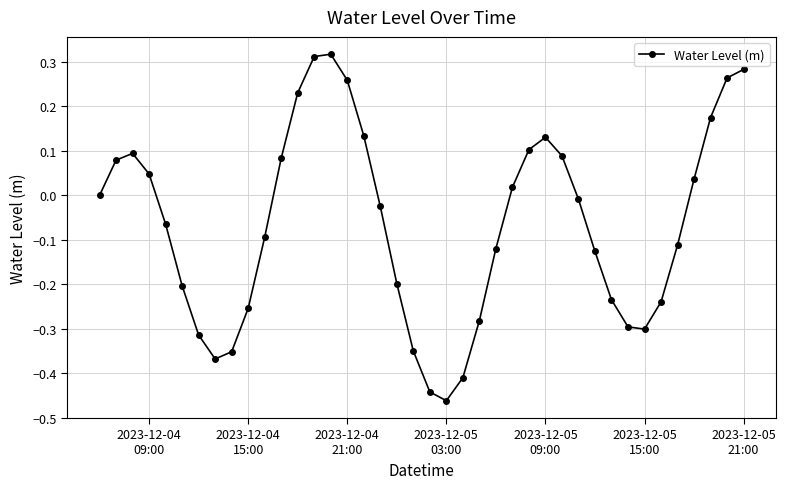

Does the chart have visible grid lines?

Yes